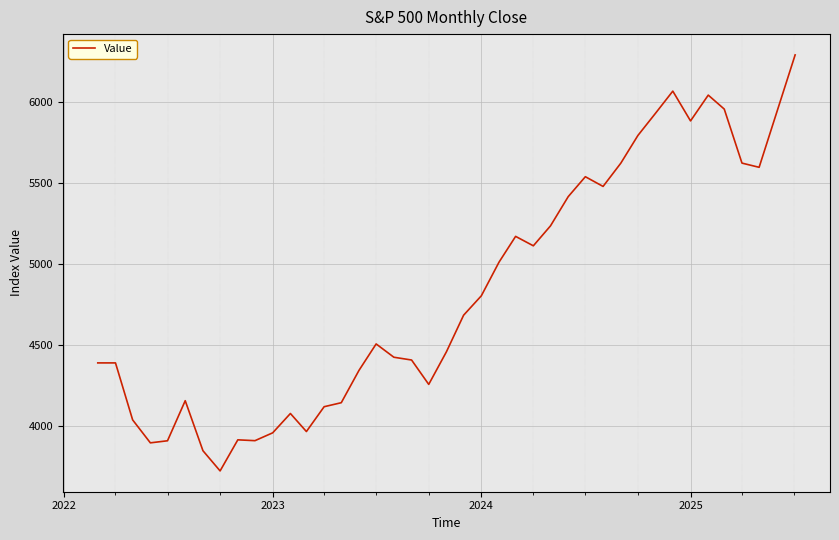

What is the average value?

4803.1